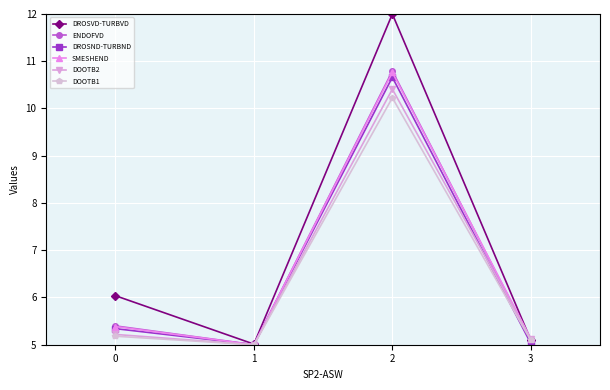

What is the difference between the second highest and minimum values in the DOOTB2 series?

0.2